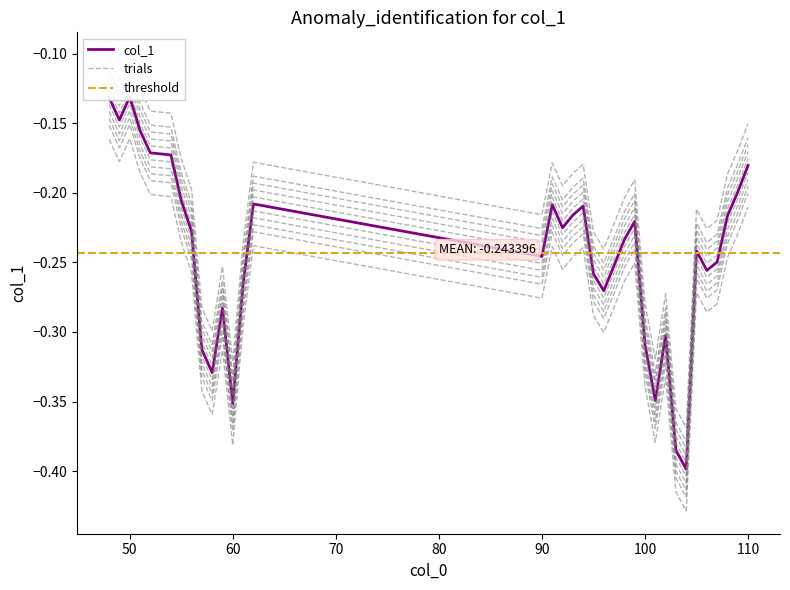

True or false: the data has more than 2 interior local peaks.

True